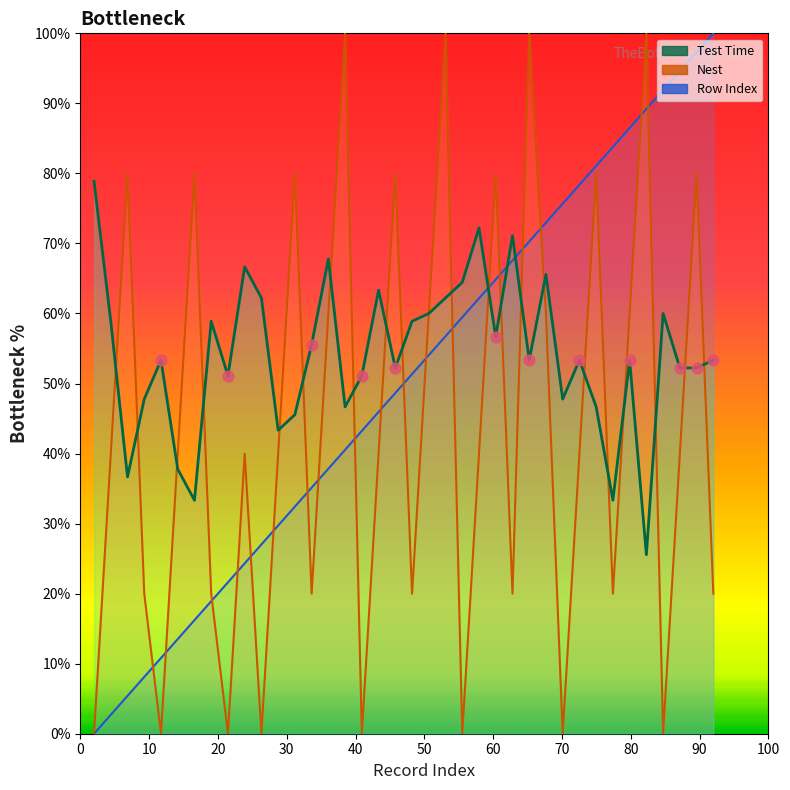

Which series contains the lowest Y value?

Nest